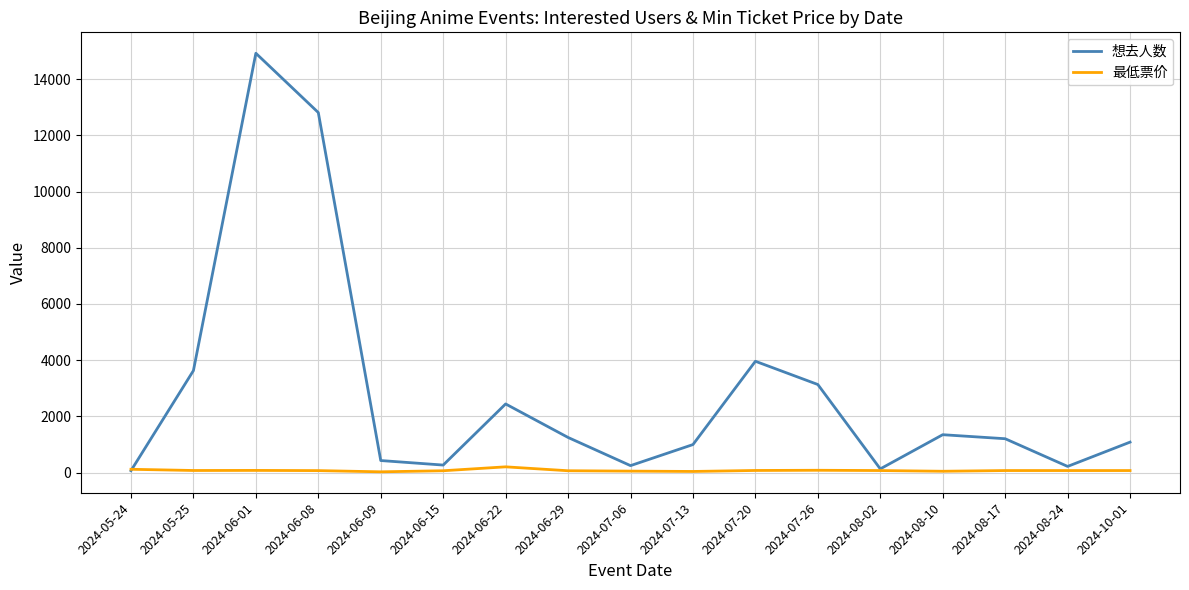

Is the value of 最低票价 at 2024-07-06 greater than the value of 想去人数 at 2024-05-25?

No